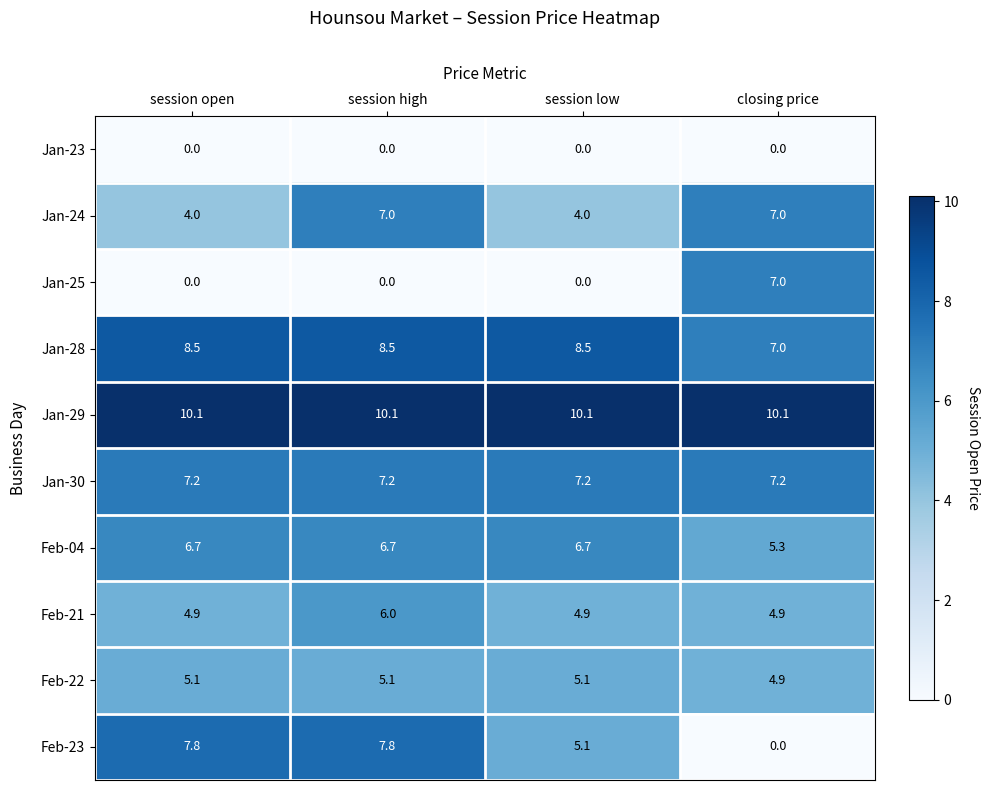

What is the difference between the maximum and second lowest values in the Jan-25 series?

7.0